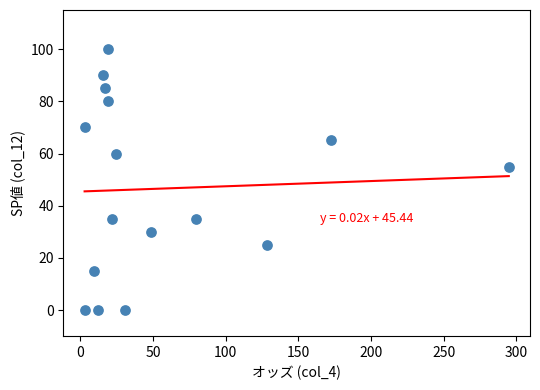

What Y value in the scatter plot is closest to 50?

55